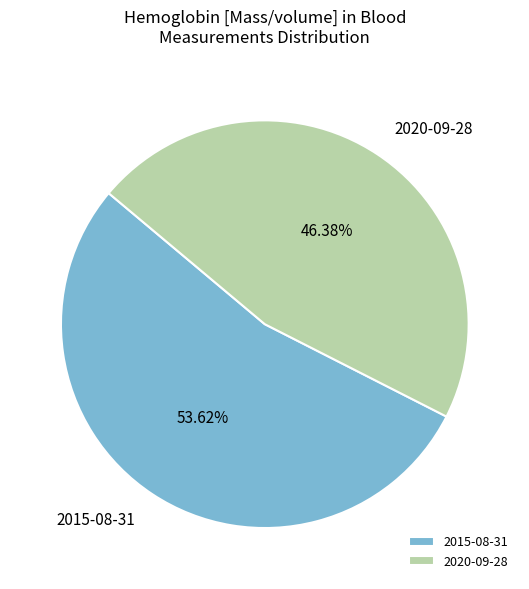

Do 2015-08-31 and 2020-09-28 together represent more than half of the pie?

Yes